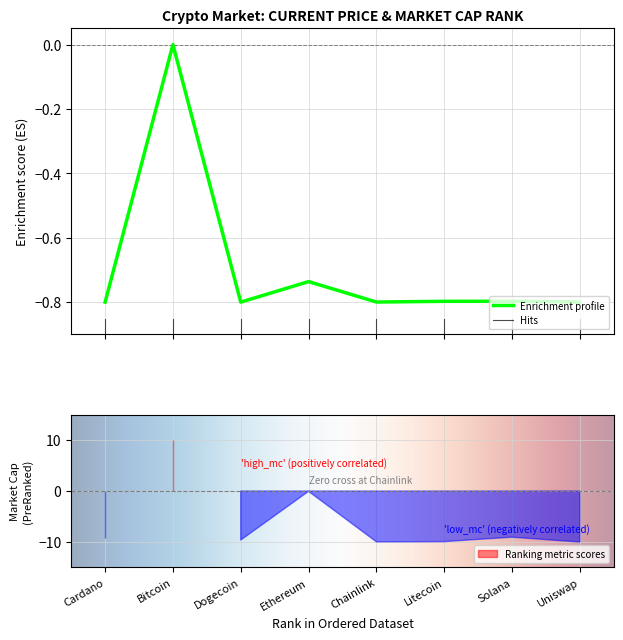

At which category does the data reach its first local valley?

Dogecoin